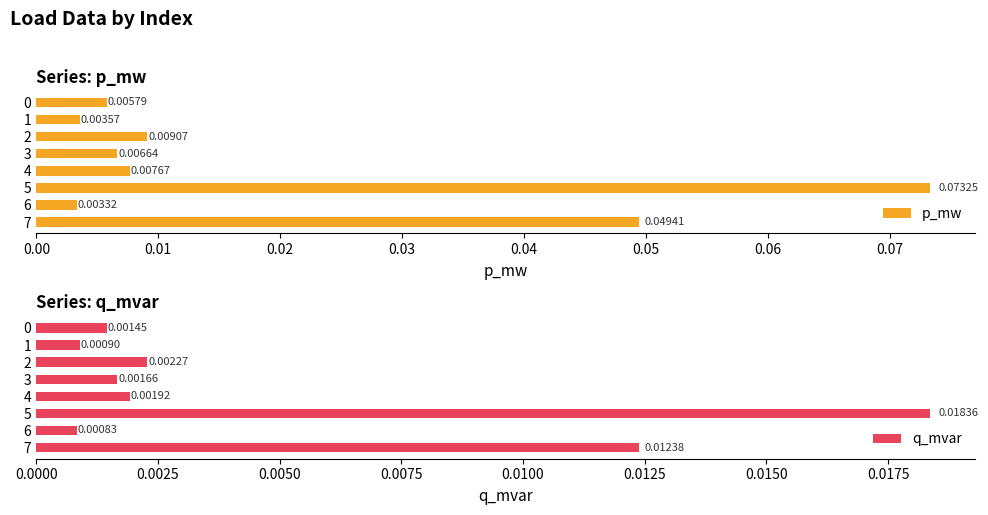

Is the value of q_mvar at 0.07 greater than the value of p_mw at 0.03?

Yes